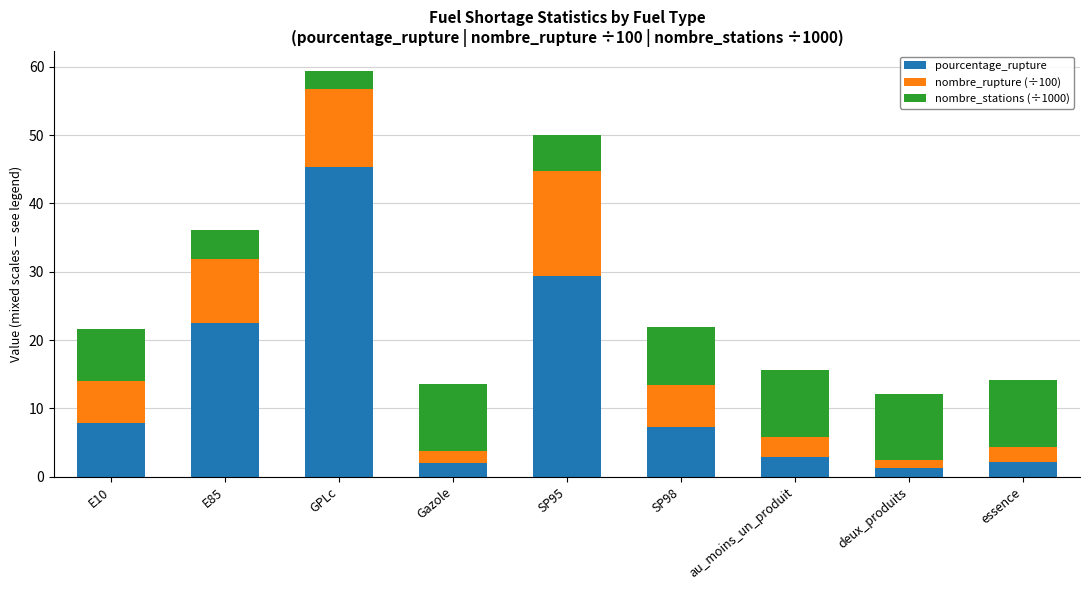

What is the sum of all pourcentage_rupture values?

120.6